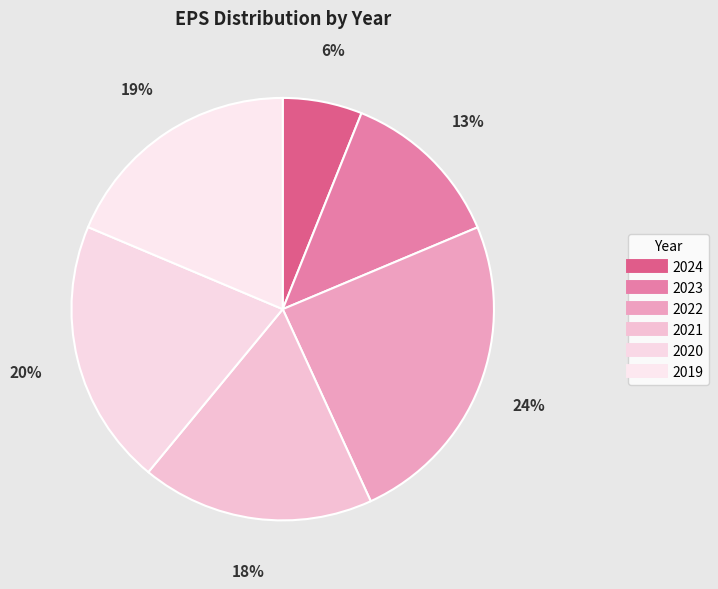

How many slices are in this pie chart?

6